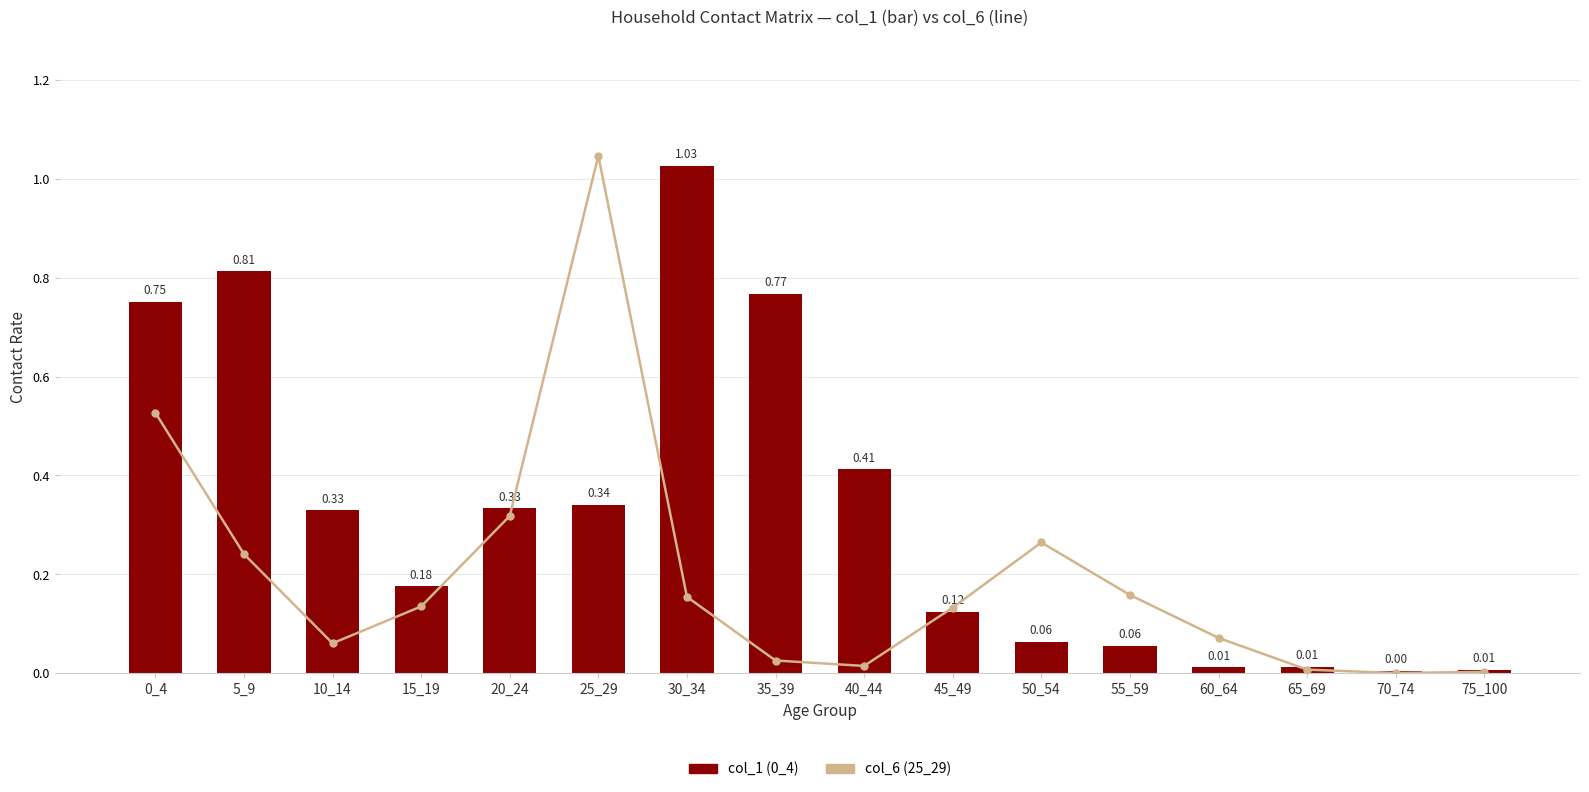

What is the sum of all col_6 (25_29) values?

3.2